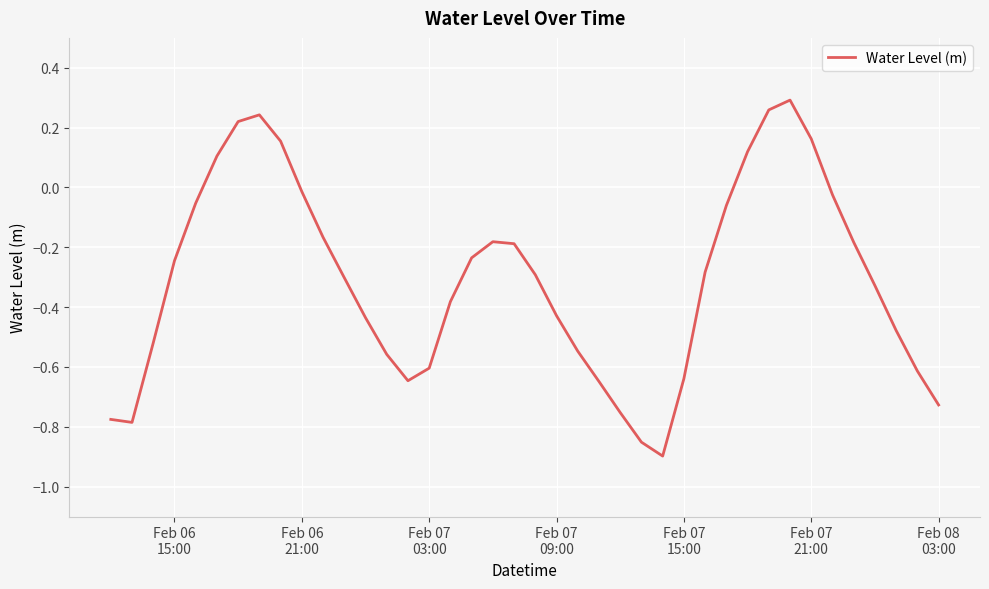

What is the difference between the second highest and minimum values?

1.2